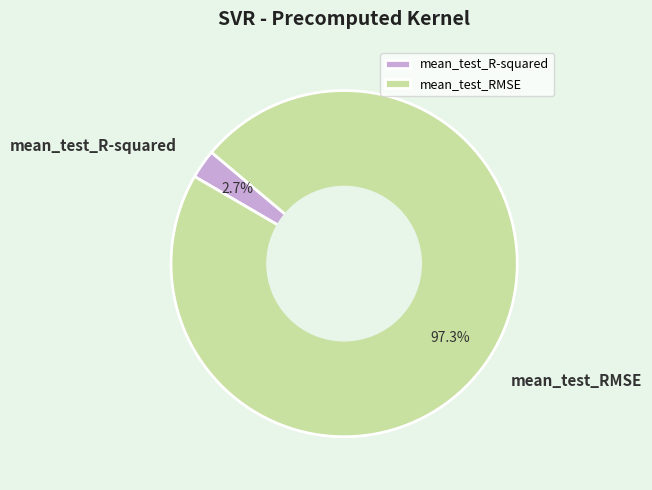

Which slice is the smallest?

mean_test_R-squared